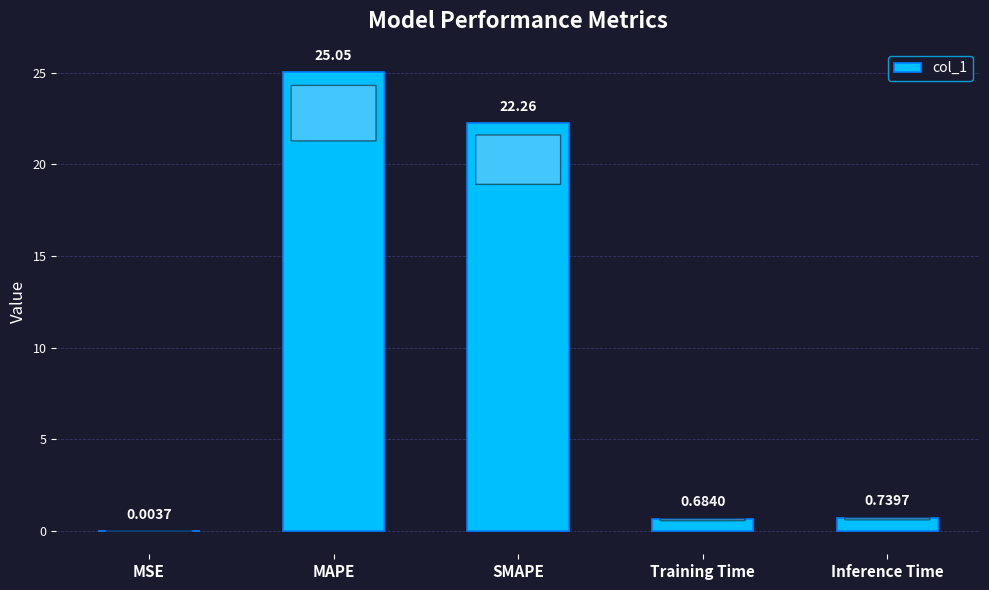

The chart shows a value of 30.3 at SMAPE. True or false?

False